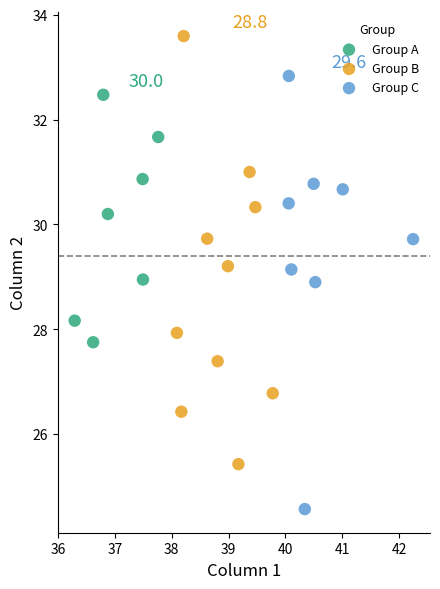

Which series contains the lowest Y value?

Group C